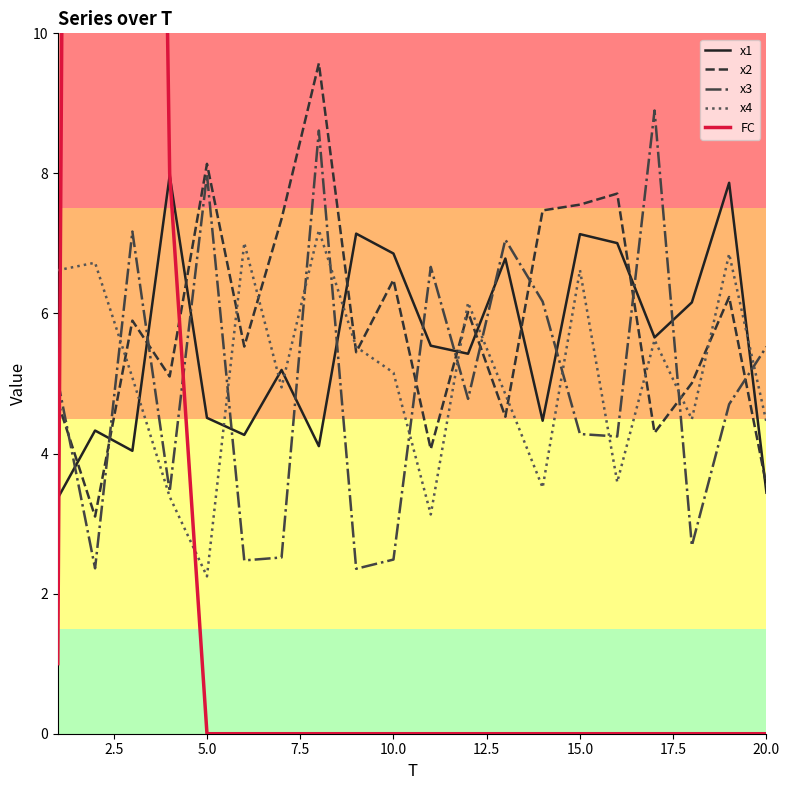

Read the x2 value at 10.0.

6.5